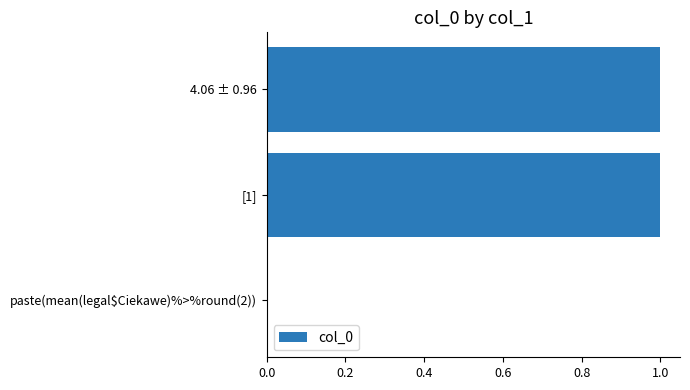

Is it true that the value at 4.06 ± 0.96 is 0?

False